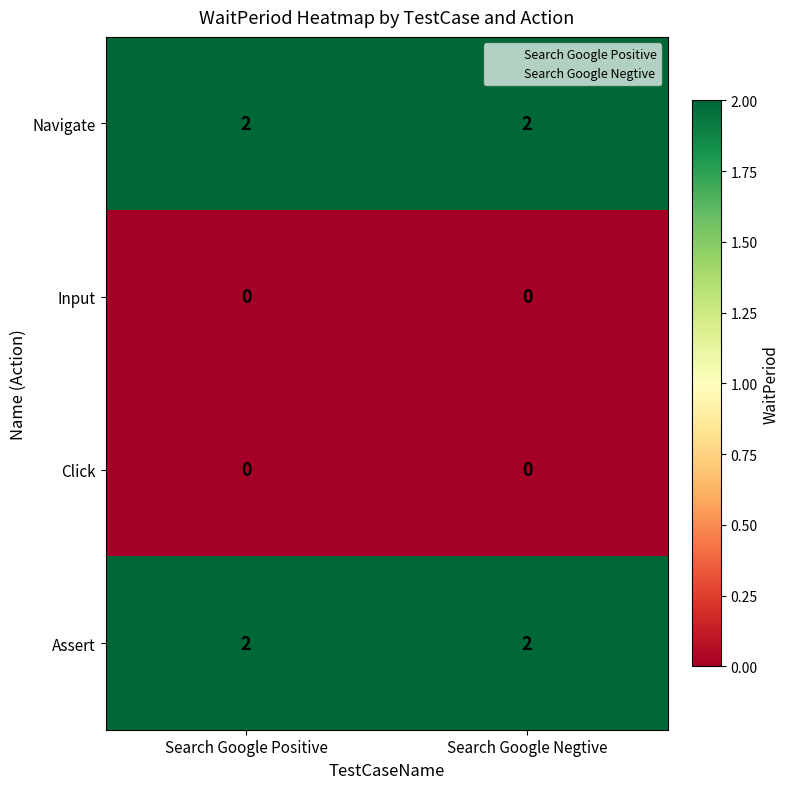

Is the value of Input at Search Google Negtive greater than the value of Navigate at Search Google Positive?

No